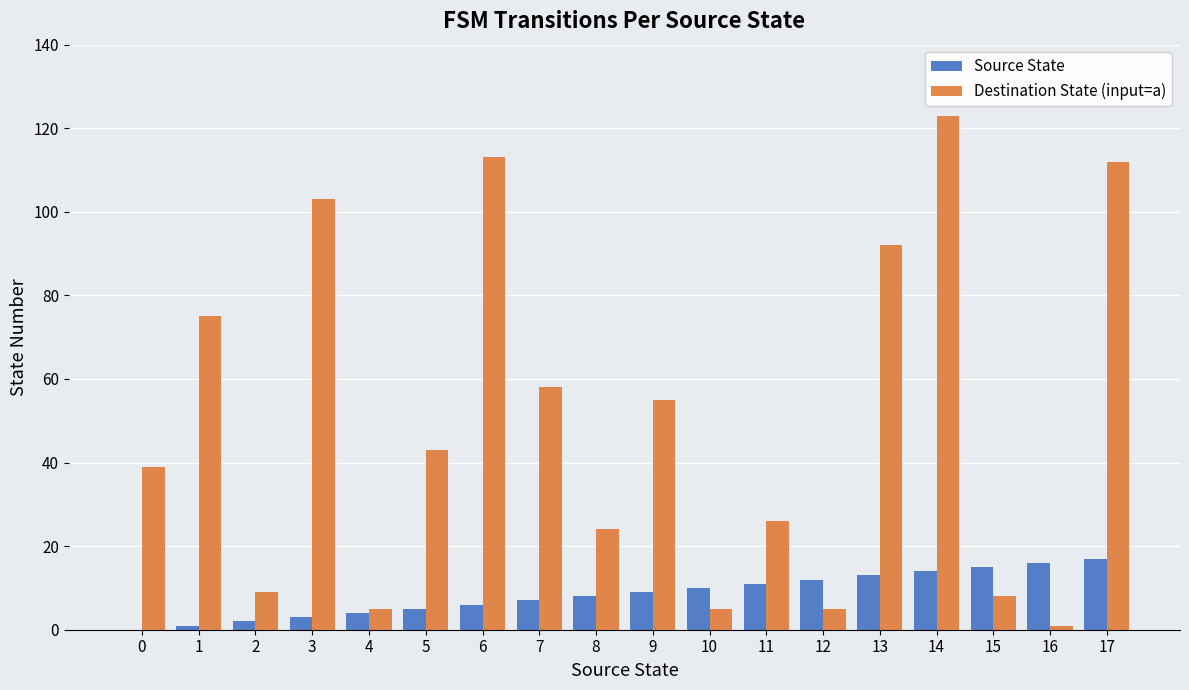

Between 0 and 12, which series saw the biggest shift?

Destination State (input=a)